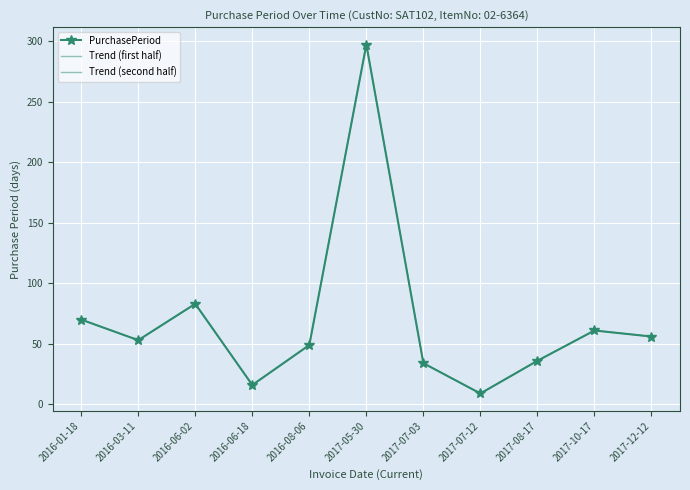

What position from the right is 2017-07-12?

4